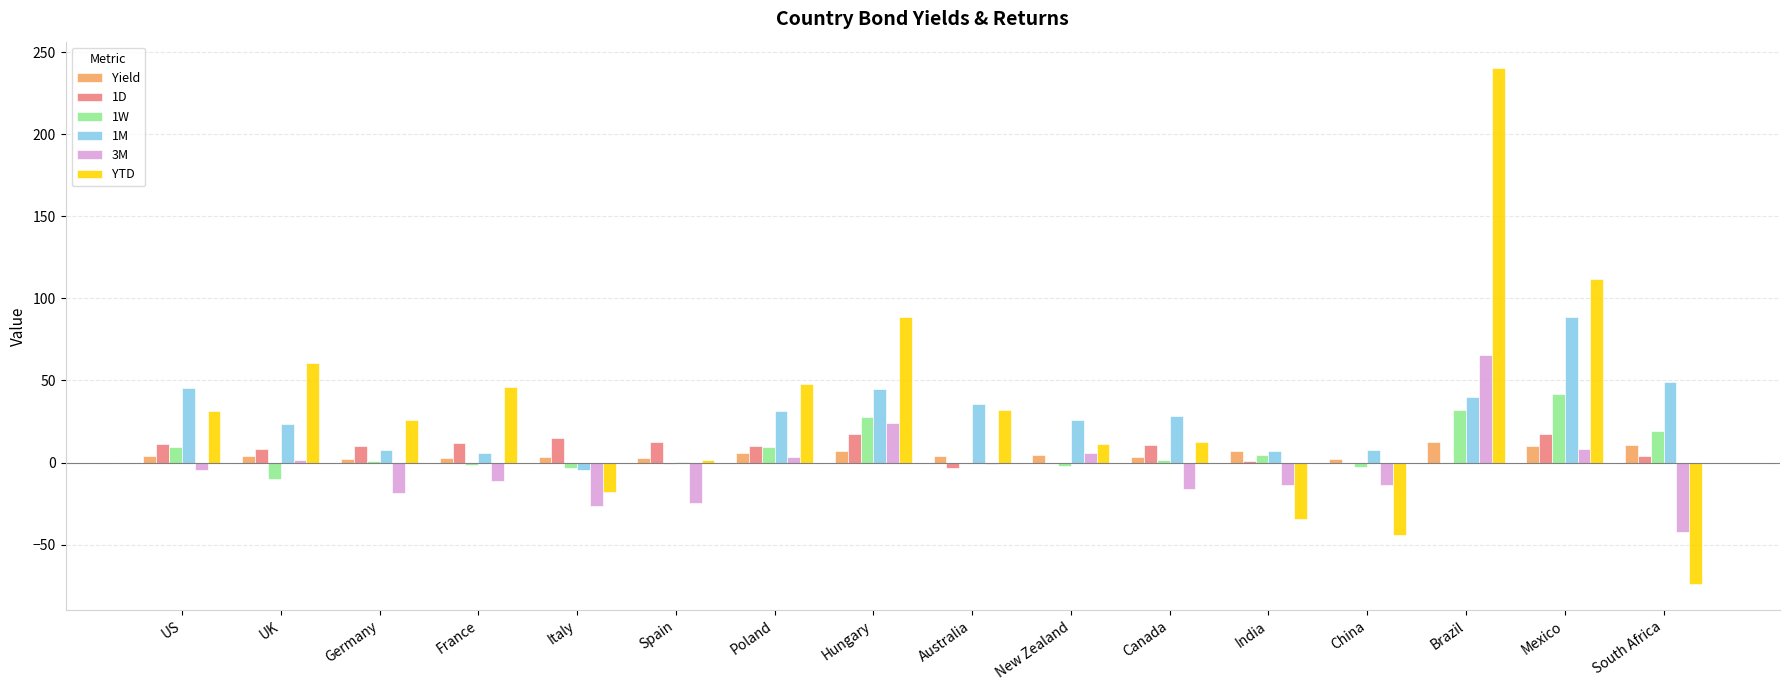

Which series has the largest total across all categories?

YTD